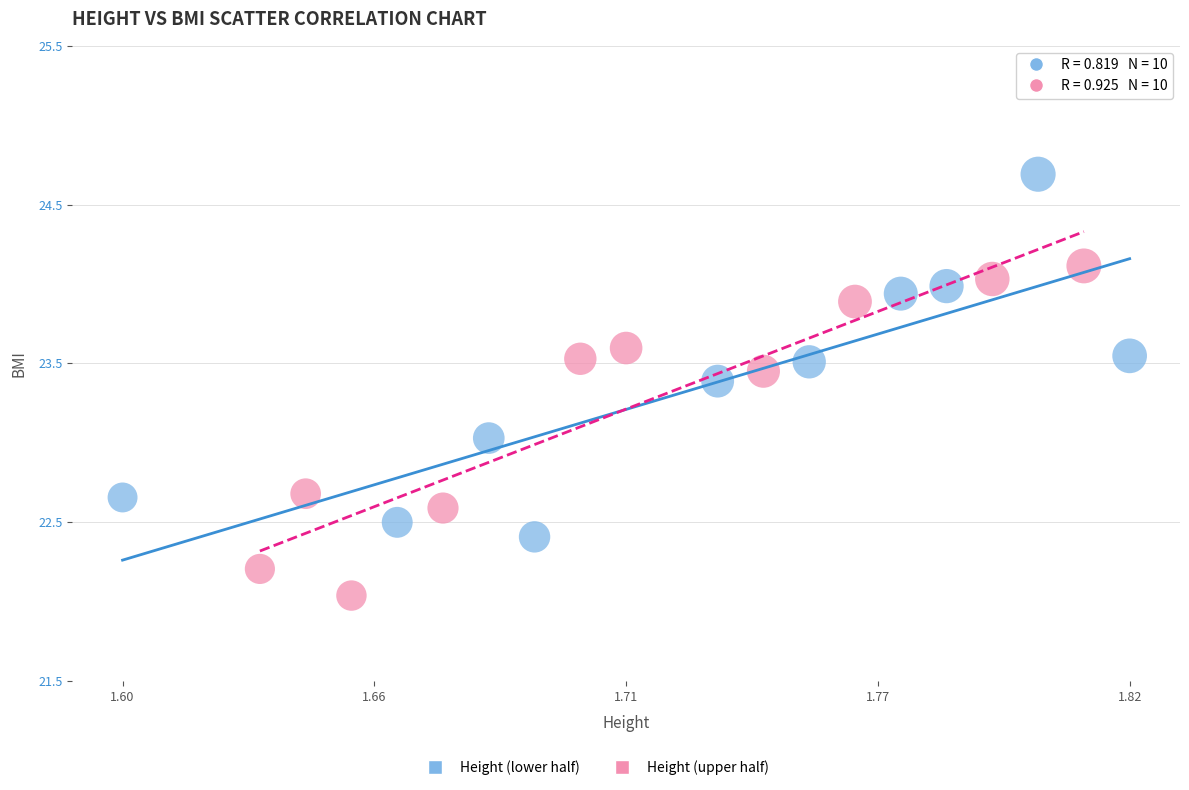

Which series has the widest spread of Y values?

Height (lower half)